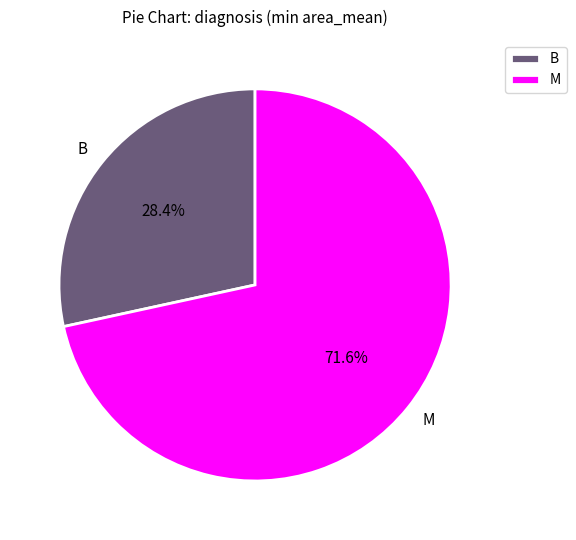

How many segments does this pie chart have?

2